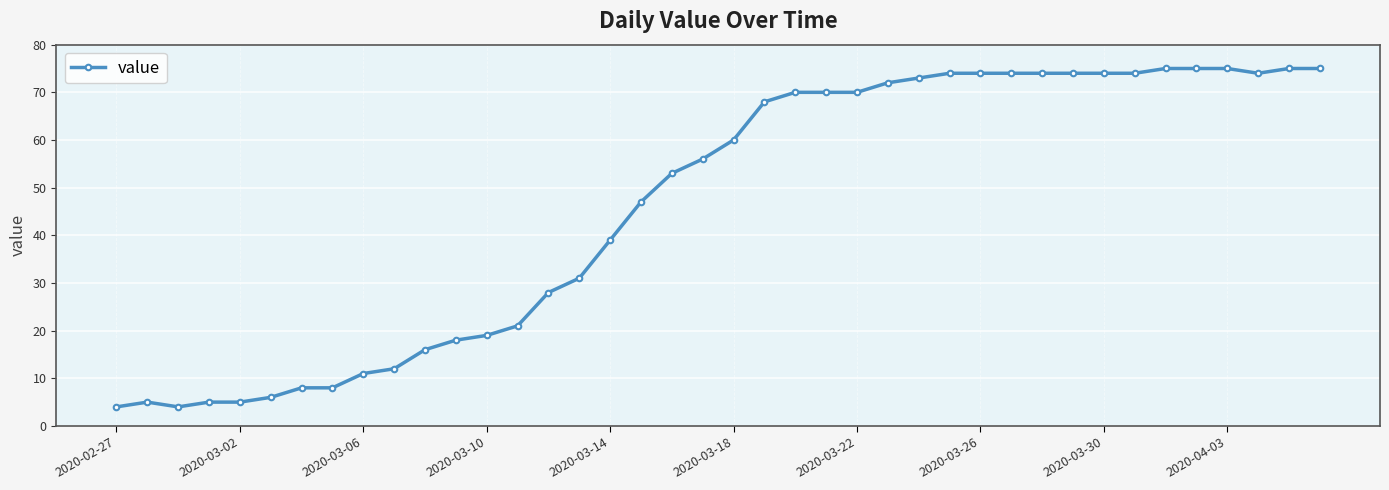

What is the minimum value shown in the chart?

4